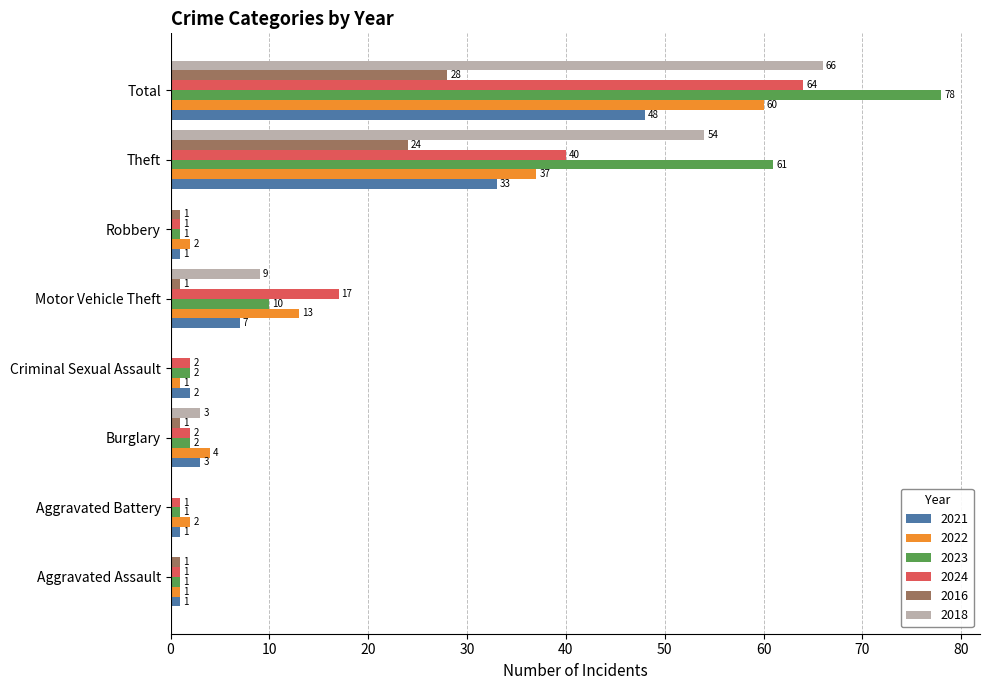

Which series has the largest total across all categories?

2023